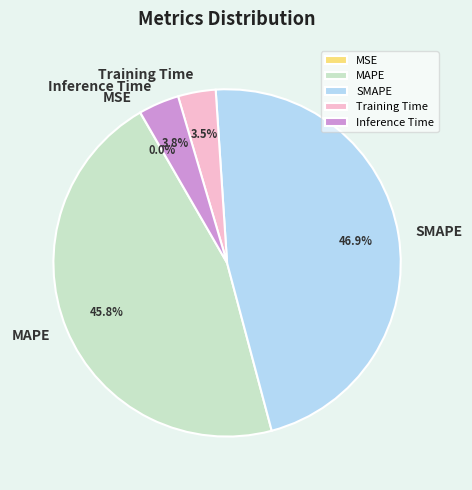

Is there any slice that represents more than half of the pie?

No